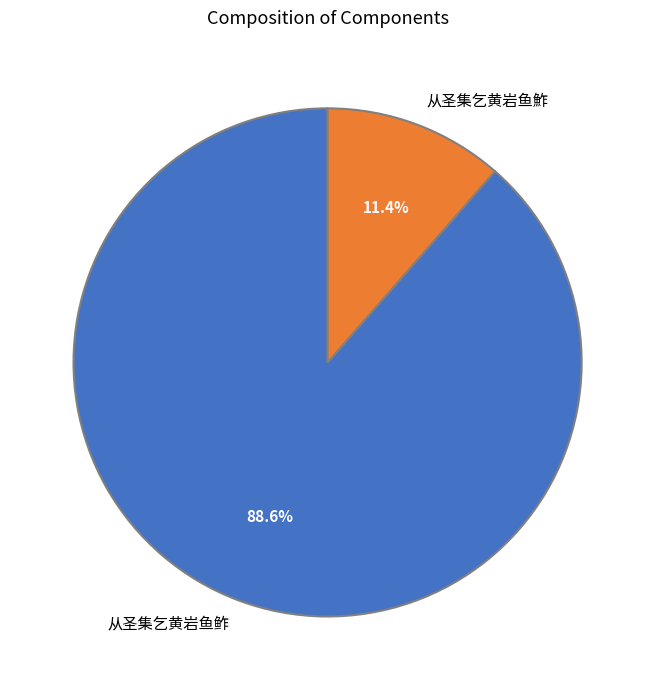

What percentage do 从圣集乞黄岩鱼鲊 and 从圣集乞黄岩鱼鮓 together represent?

100.0%